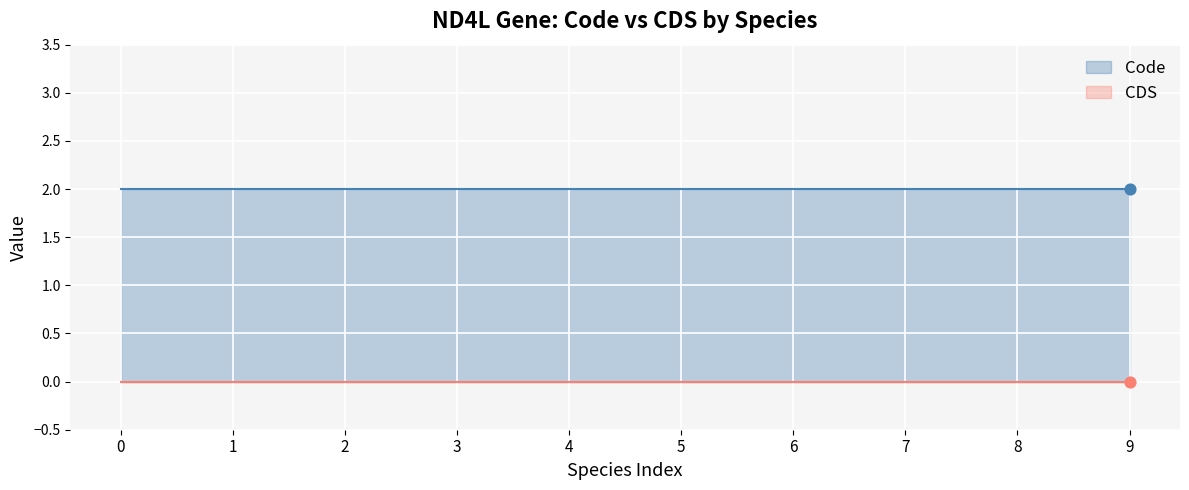

What are all the series names shown in the legend?

CDS, Code